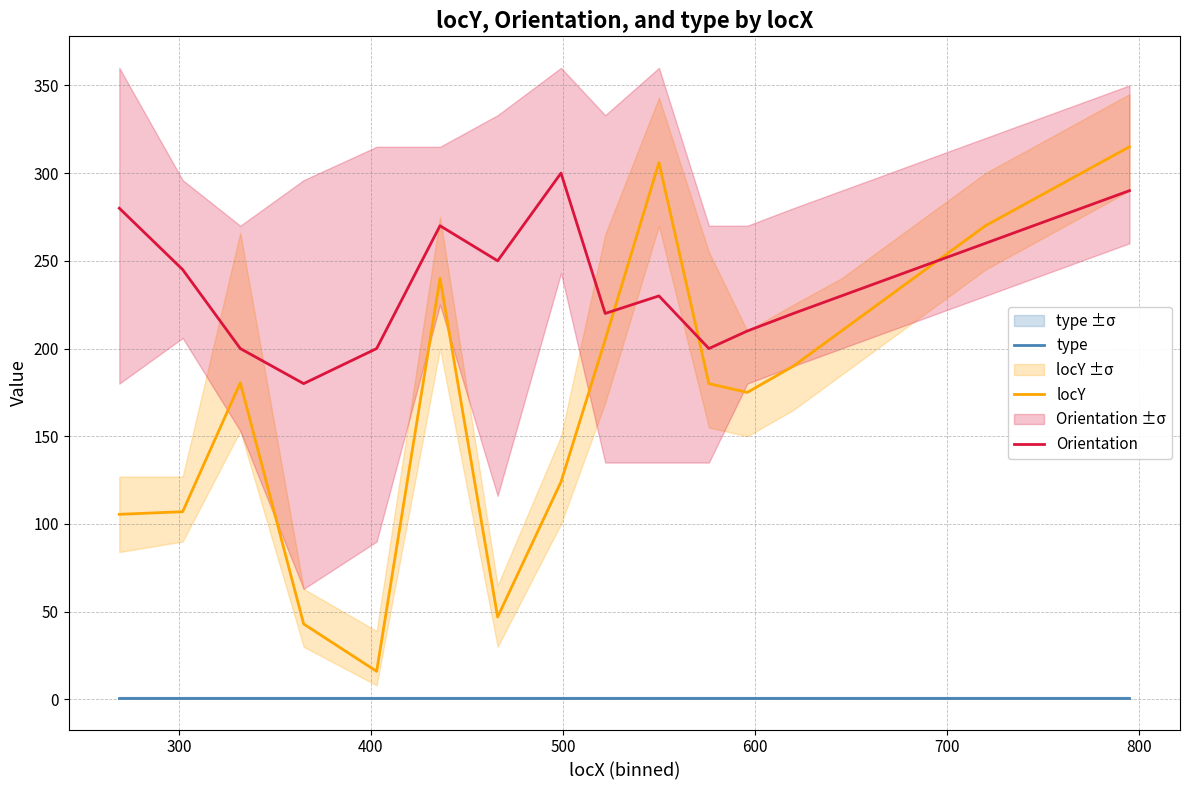

List the series in order of their overall mean, highest first.

Orientation, locY, type